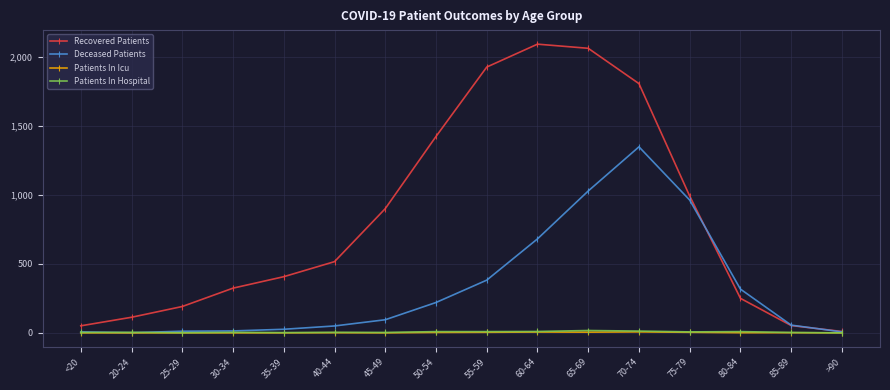

The Deceased Patients series shows 317 at 80-84. True or false?

True